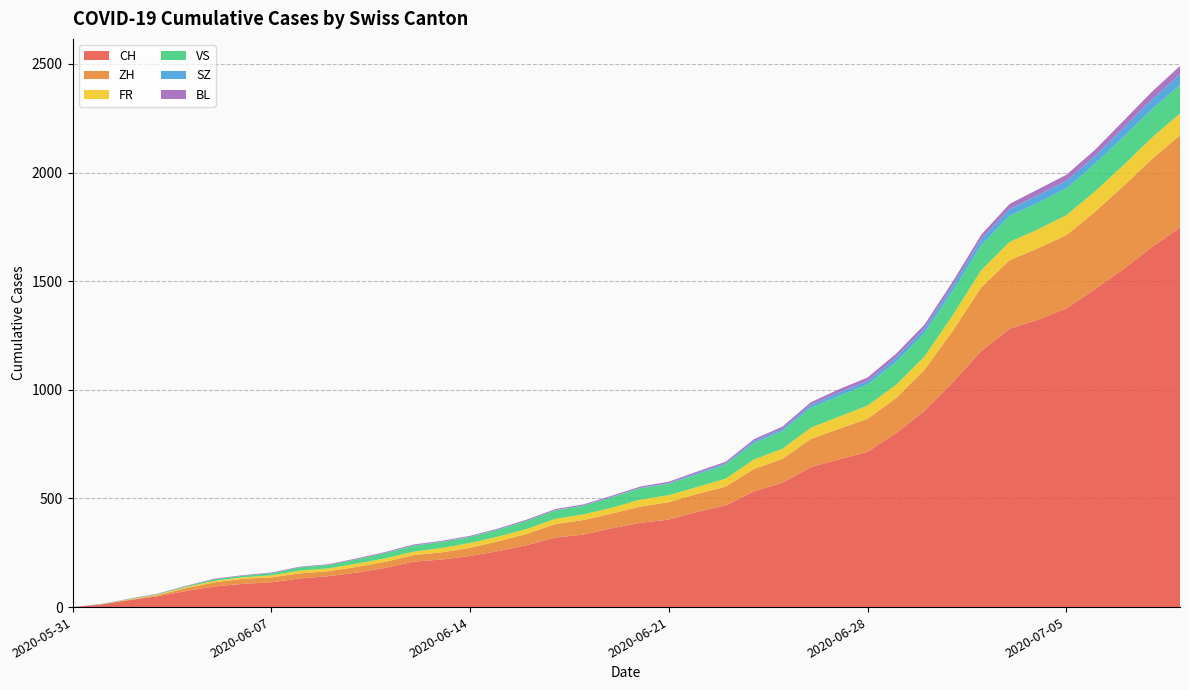

Reading left to right, extract all data points from this chart.

CH: 0	12	32	50	74	95	107	114	132	142	159	180	209	219	235	258	285	320	334	363	388	403	438	468	533	572	645	680	715	801	903	1035	1179	1281	1323	1375	1463	1555	1656	1748
ZH: 0	0	2	5	13	19	23	23	23	23	26	28	30	33	38	45	52	62	67	68	75	80	83	87	103	110	129	141	152	161	189	237	293	316	329	337	356	382	405	424
FR: 0	0	2	3	5	7	7	9	13	13	15	16	16	20	22	22	23	24	26	27	32	32	32	36	44	47	52	56	61	61	61	72	79	84	87	92	94	96	99	100
VS: 0	1	2	2	4	7	7	10	15	16	20	24	28	28	28	32	37	39	40	48	52	53	58	65	75	82	92	96	97	105	109	112	115	120	122	124	127	130	130	132
SZ: 0	0	0	0	0	0	0	0	0	0	0	1	1	1	1	1	1	1	1	2	2	2	6	6	9	10	13	16	16	21	21	25	29	32	35	35	35	42	46	49
BL: 0	1	1	2	2	3	3	3	3	3	4	4	4	4	4	4	5	5	5	5	6	7	7	7	9	10	12	14	16	17	17	18	19	23	27	27	29	32	35	38